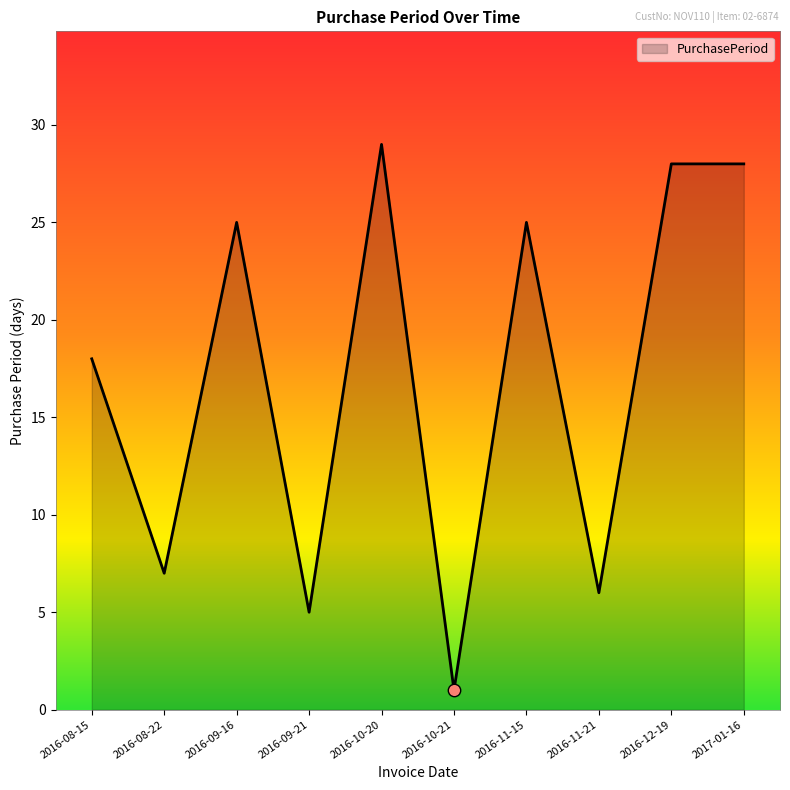

What is the change in value from 2016-10-20 to 2016-12-19?

-1